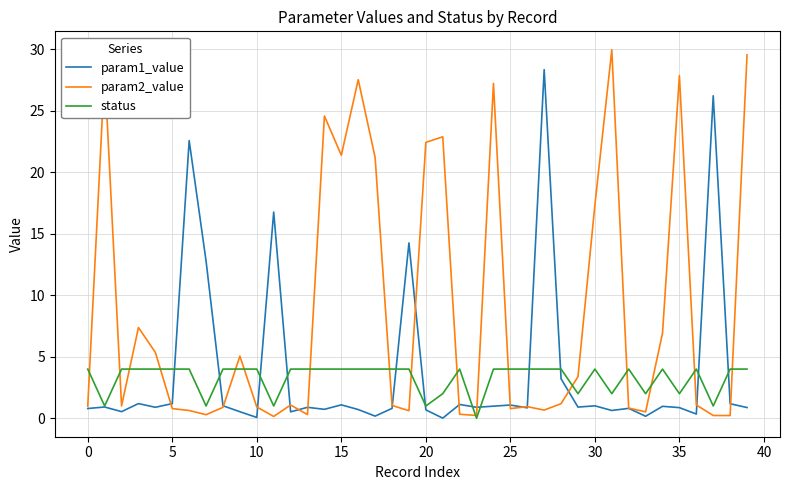

What is the greatest value displayed?

30.0